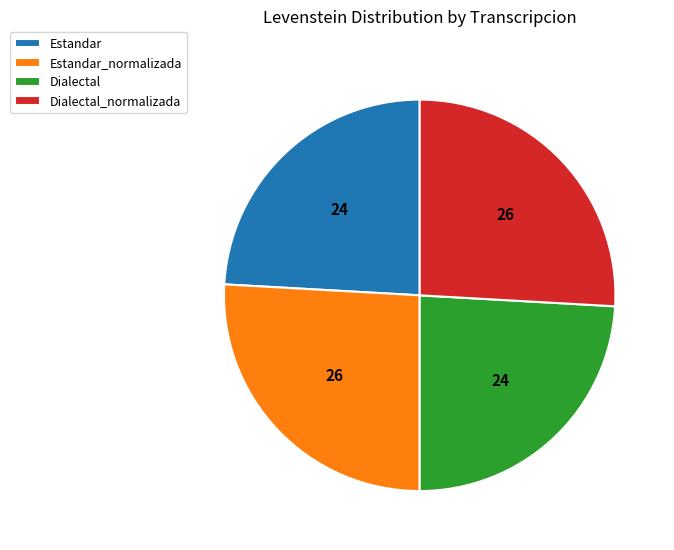

Combined, do Estandar_normalizada and Dialectal_normalizada account for over 50%?

Yes